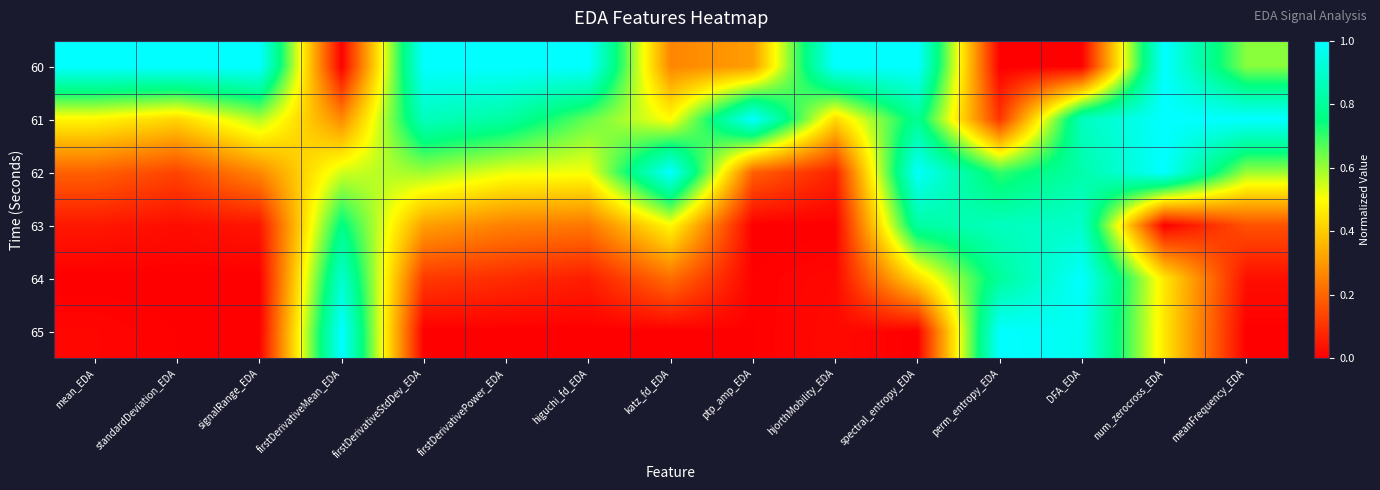

What is the maximum value shown in the chart?

1.0